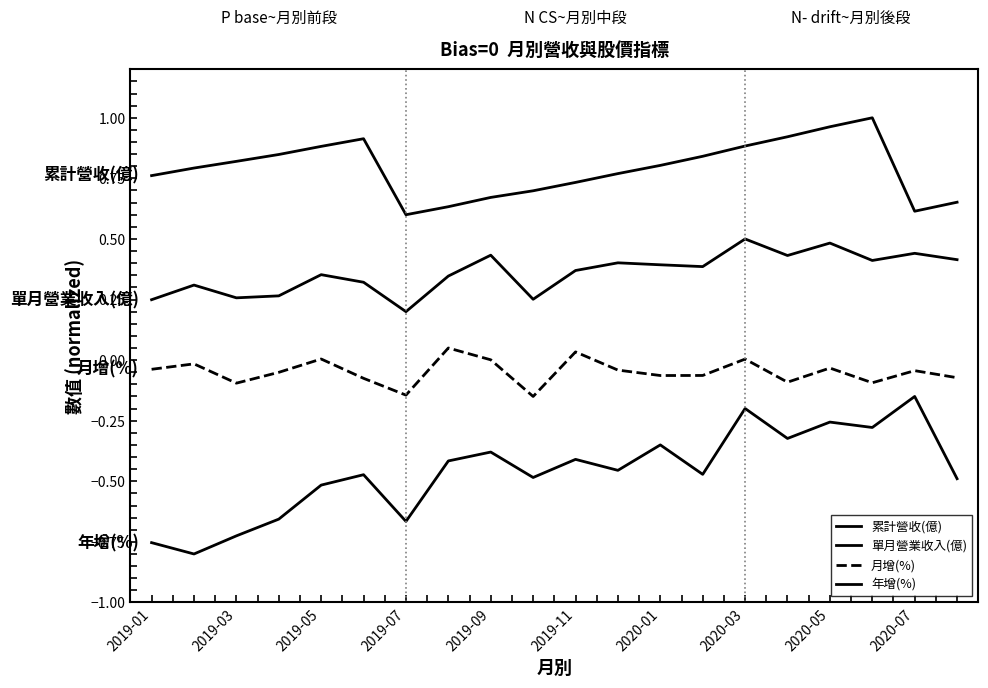

Does the chart have visible grid lines?

No